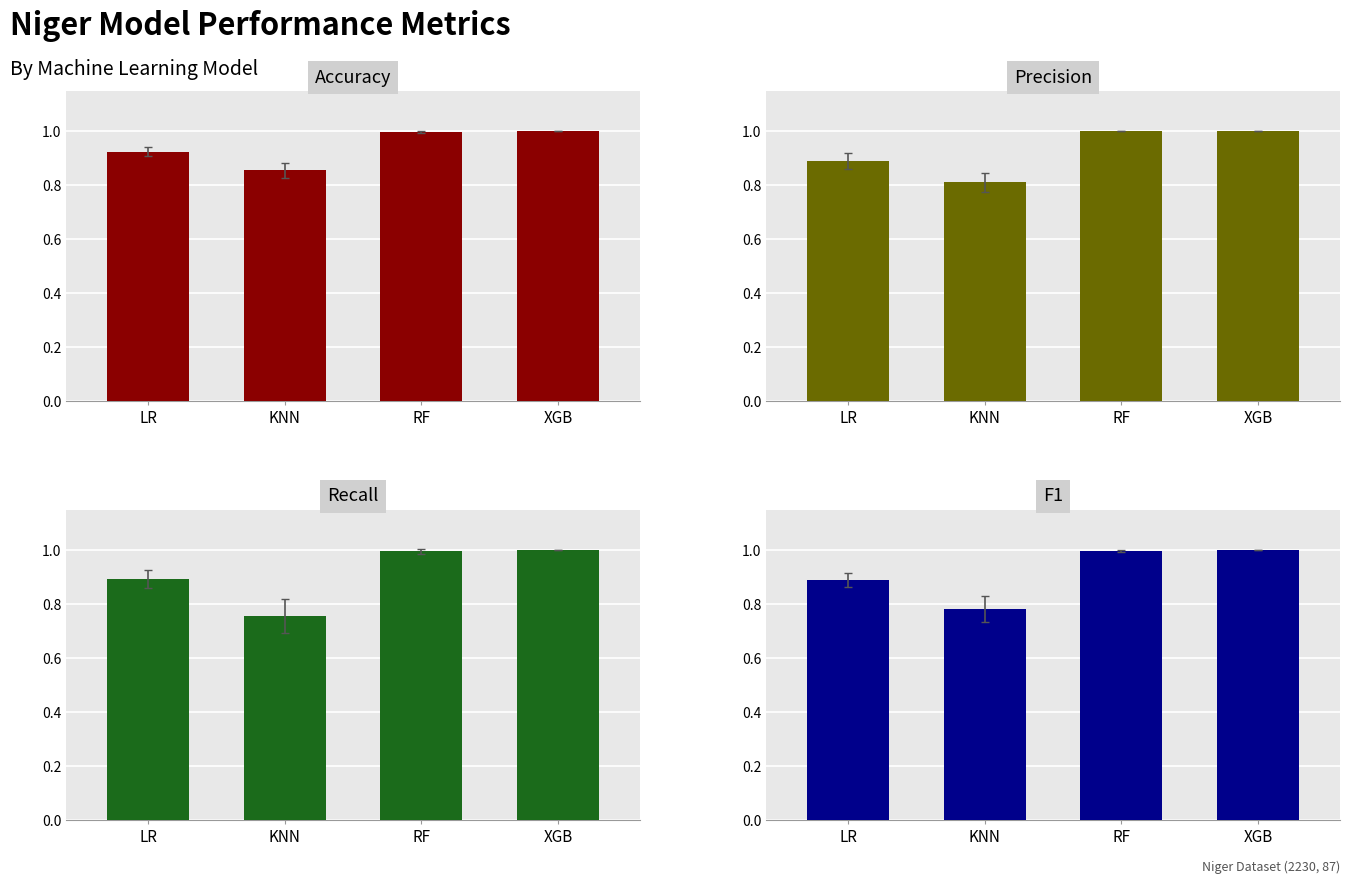

What is the difference between the maximum and minimum values in the f1 series?

0.2